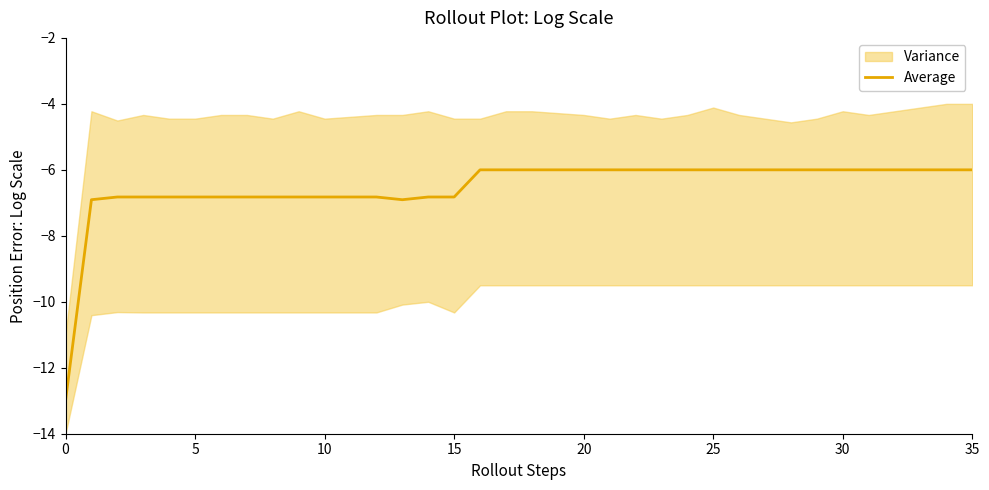

What is the lowest value of the Average series?

-13.0